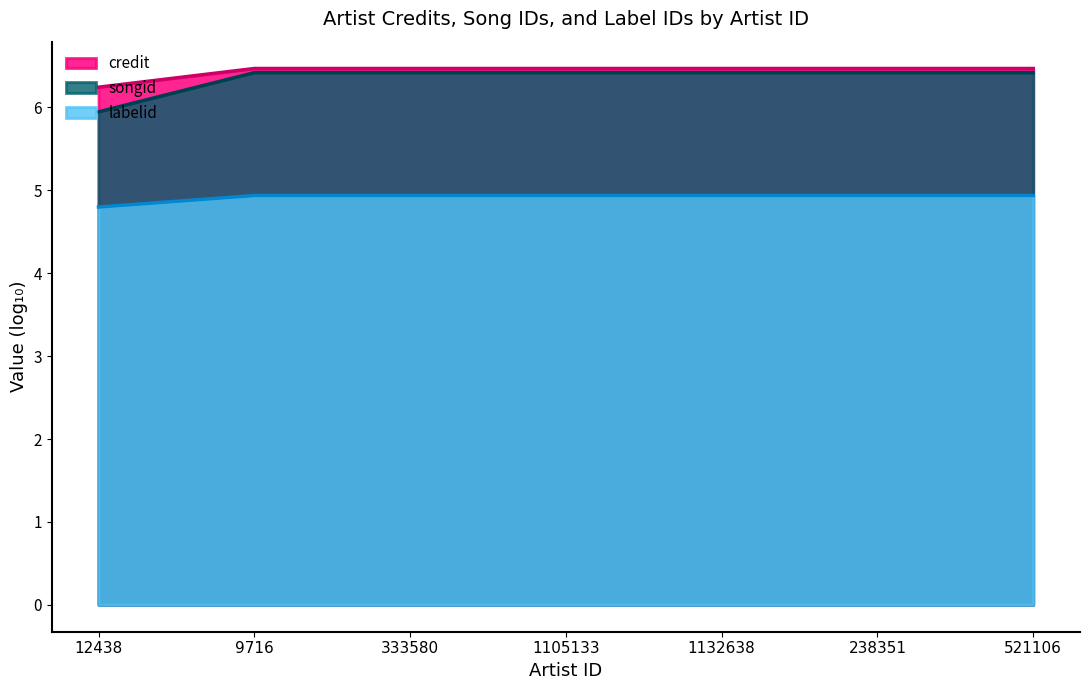

What position from the left is 521106?

7